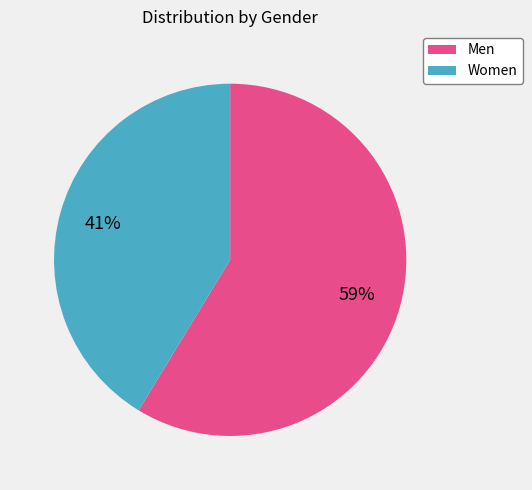

Is it true that Women is 41% of the pie?

True